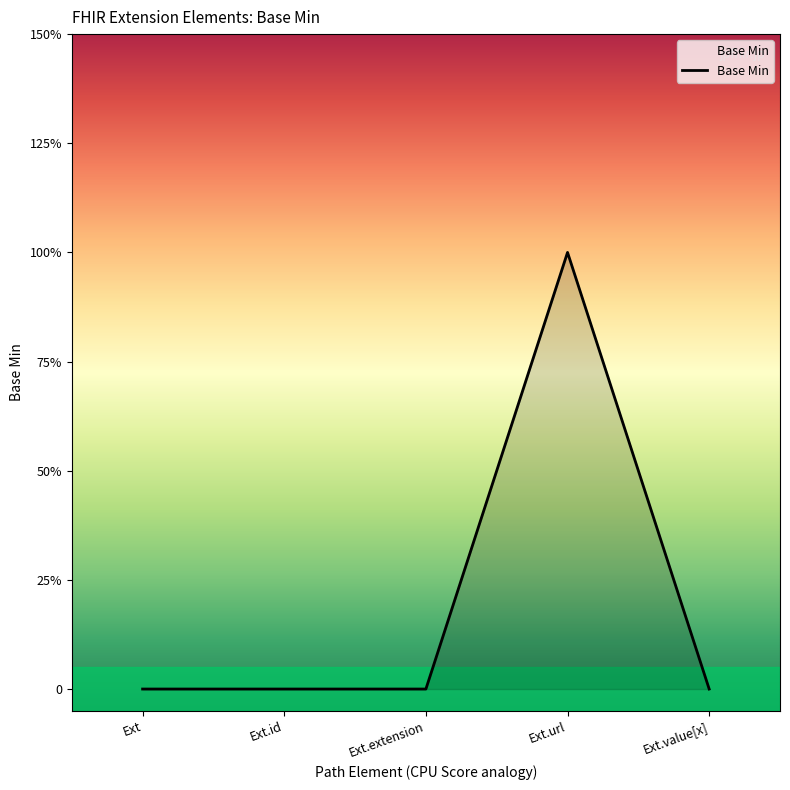

Reading left to right, what are all the values shown in this chart?

0	0	0	1	0